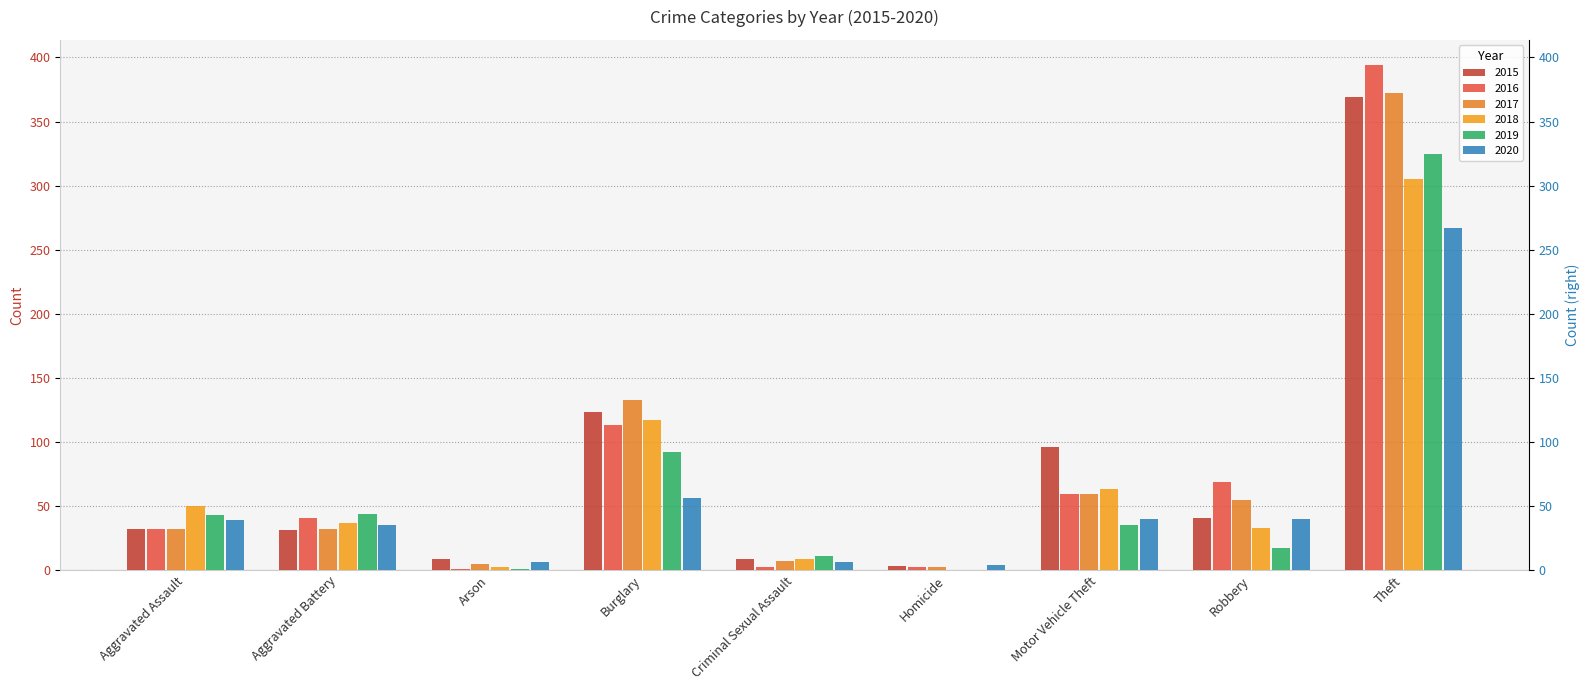

What is the label of the 9th bar from the left?

Theft